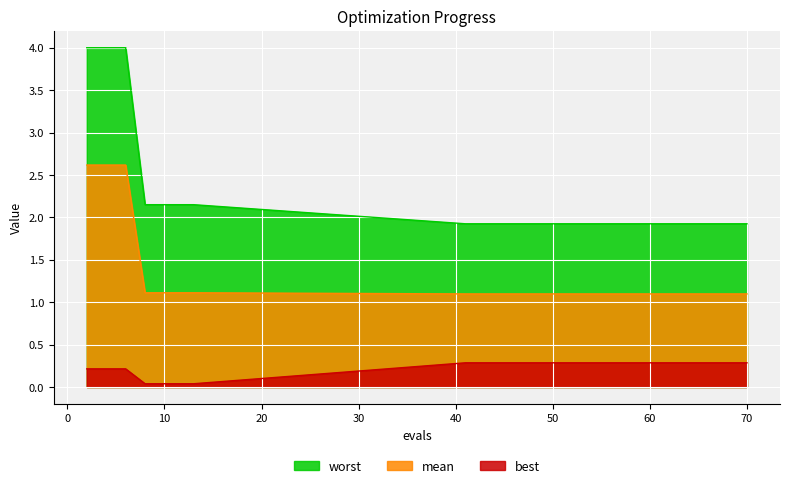

Is the value of best at 10 greater than the value of worst at 68?

No